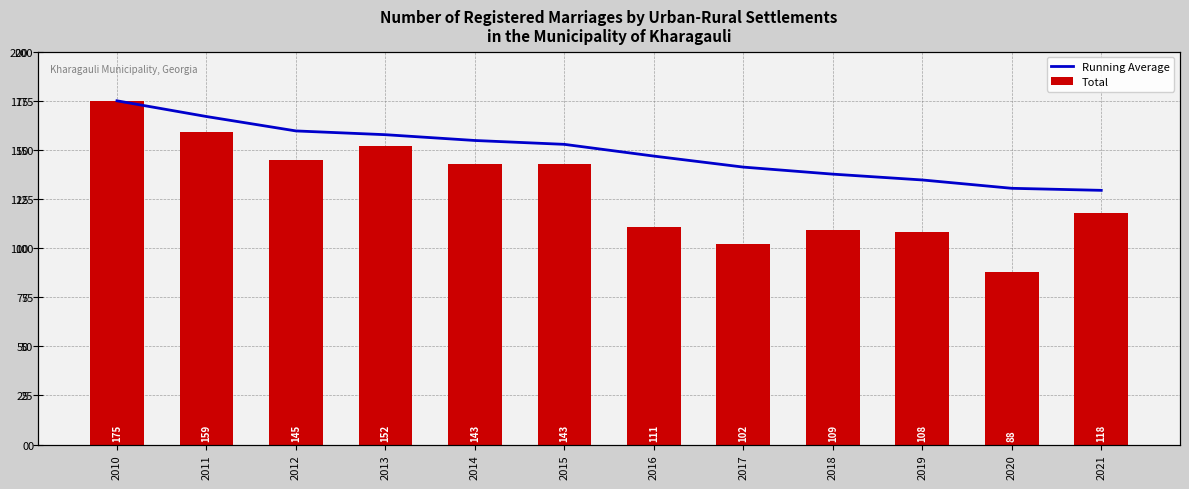

At 2021, list the series in order from largest to smallest.

Running Average, Total